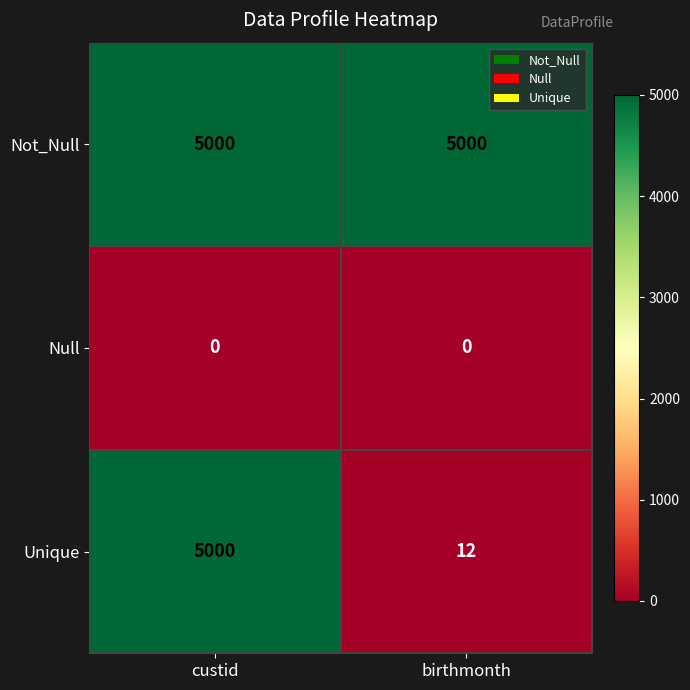

At which category is the sum across all series the highest?

custid